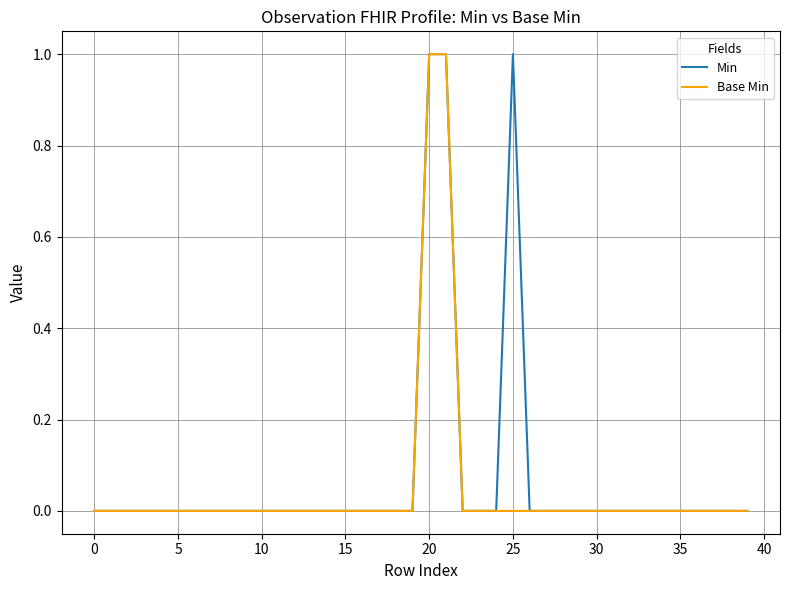

Reading left to right, extract all data points from this chart.

Min: 0	0	0	0	0	0	0	0	0	0	0	0	0	0	0	0	0	0	0	0	1	1	0	0	0	1	0	0	0	0	0	0	0	0	0	0	0	0	0	0
Base Min: 0	0	0	0	0	0	0	0	0	0	0	0	0	0	0	0	0	0	0	0	1	1	0	0	0	0	0	0	0	0	0	0	0	0	0	0	0	0	0	0